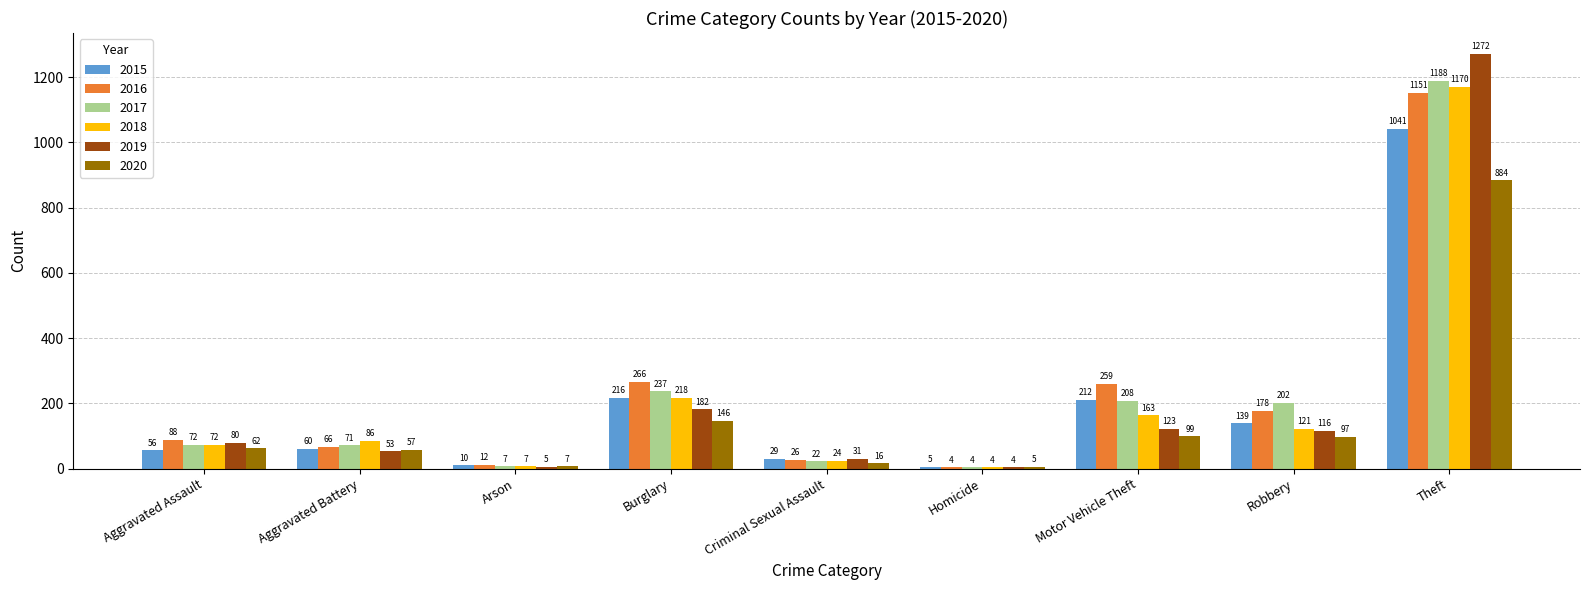

Which series has the largest range (max minus min)?

2019